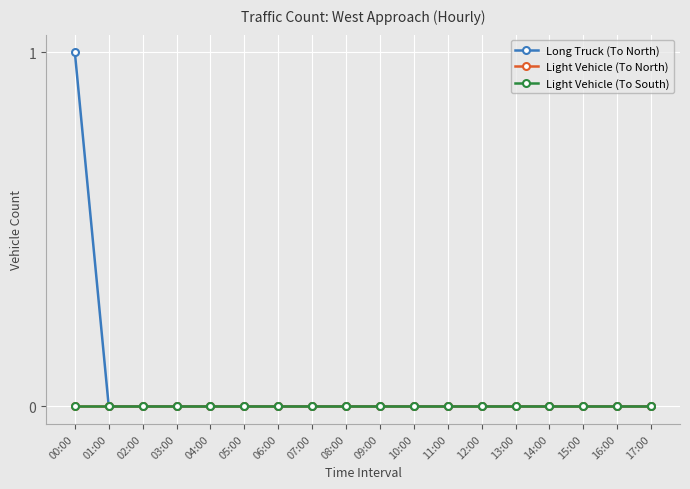

Is this an area chart (filled region under the line)?

No